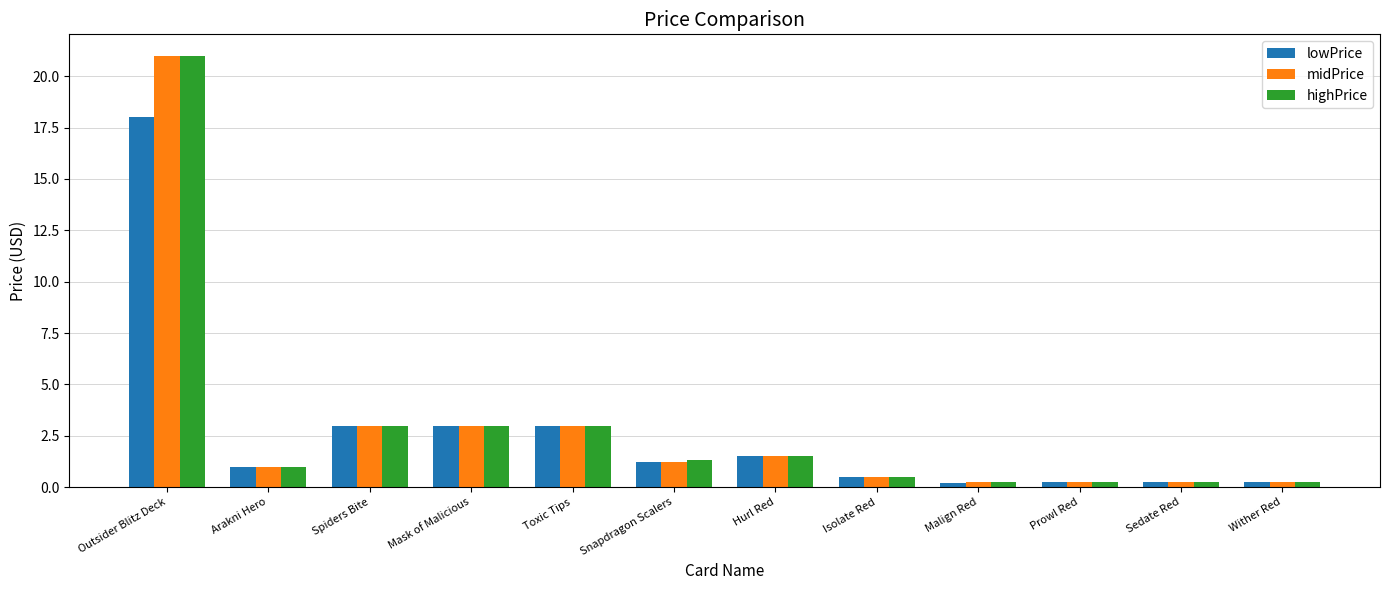

What value does the midPrice series have at Toxic Tips?

3.0